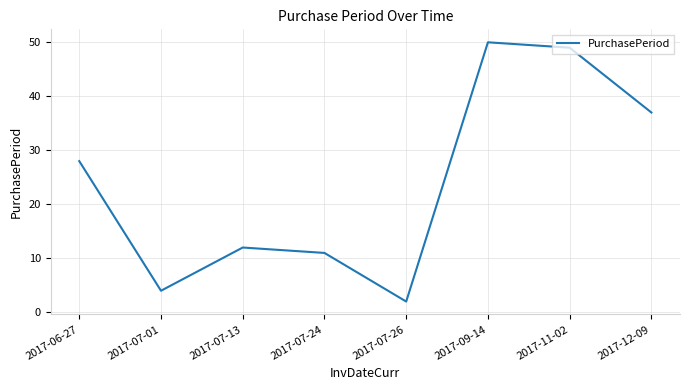

True or false: the data has more than 2 interior local peaks.

False